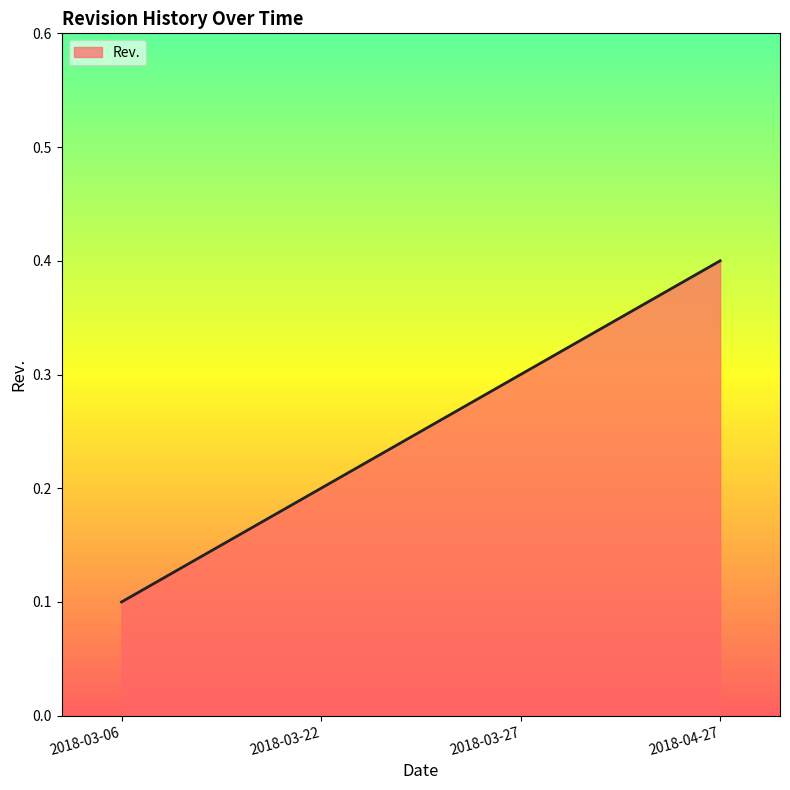

The chart shows a value of 0.2 at 2018-03-22. True or false?

True